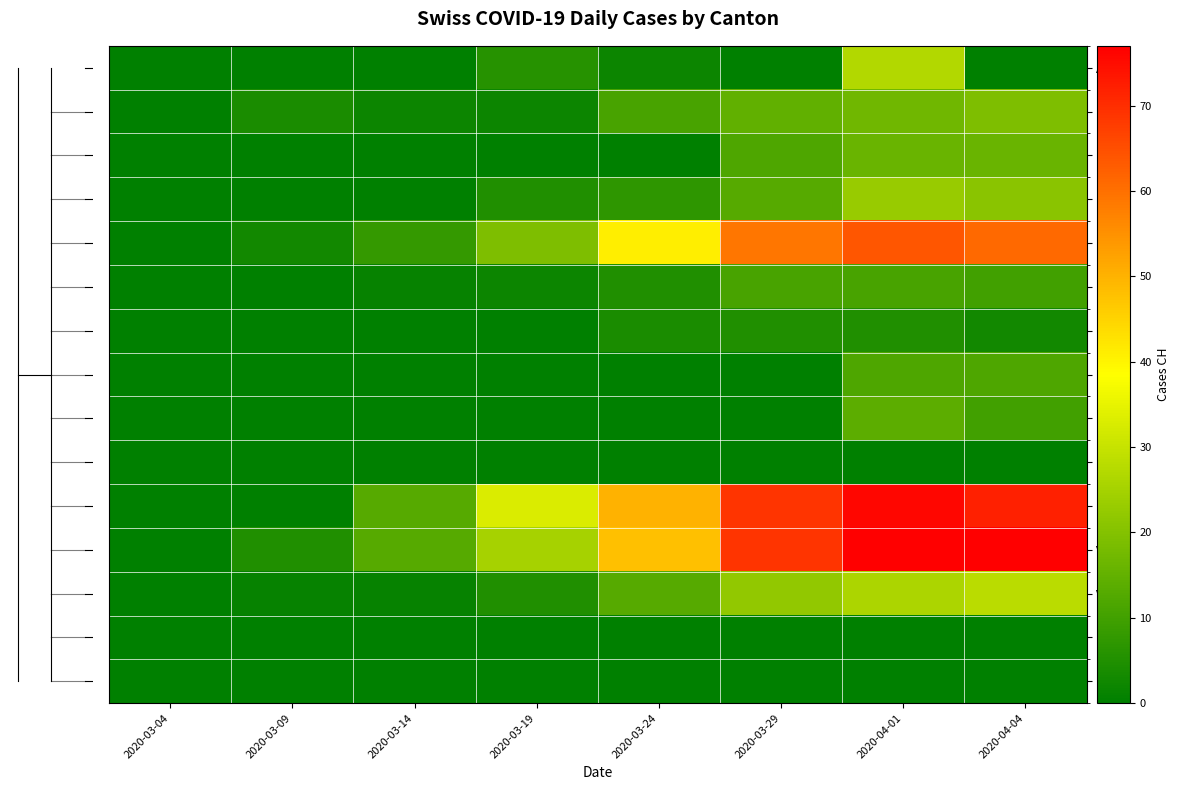

Reading left to right, transcribe all the data shown in this chart.

AG: 2020-03-04=0	2020-03-09=0	2020-03-14=0	2020-03-19=6	2020-03-24=2	2020-03-29=0	2020-04-01=27	2020-04-04=0
BL: 2020-03-04=0	2020-03-09=4	2020-03-14=2	2020-03-19=2	2020-03-24=11	2020-03-29=15	2020-04-01=17	2020-04-04=19
BS: 2020-03-04=0	2020-03-09=0	2020-03-14=0	2020-03-19=0	2020-03-24=0	2020-03-29=12	2020-04-01=16	2020-04-04=16
FR: 2020-03-04=0	2020-03-09=0	2020-03-14=0	2020-03-19=5	2020-03-24=7	2020-03-29=13	2020-04-01=23	2020-04-04=21
GE: 2020-03-04=0	2020-03-09=3	2020-03-14=8	2020-03-19=19	2020-03-24=41	2020-03-29=59	2020-04-01=64	2020-04-04=61
GR: 2020-03-04=0	2020-03-09=0	2020-03-14=1	2020-03-19=2	2020-03-24=5	2020-03-29=11	2020-04-01=11	2020-04-04=10
JU: 2020-03-04=0	2020-03-09=0	2020-03-14=0	2020-03-19=0	2020-03-24=4	2020-03-29=5	2020-04-01=5	2020-04-04=3
LU: 2020-03-04=0	2020-03-09=0	2020-03-14=0	2020-03-19=0	2020-03-24=0	2020-03-29=0	2020-04-01=12	2020-04-04=12
NE: 2020-03-04=0	2020-03-09=0	2020-03-14=0	2020-03-19=0	2020-03-24=0	2020-03-29=0	2020-04-01=14	2020-04-04=10
SG: 2020-03-04=0	2020-03-09=0	2020-03-14=0	2020-03-19=0	2020-03-24=0	2020-03-29=0	2020-04-01=0	2020-04-04=0
TI: 2020-03-04=0	2020-03-09=0	2020-03-14=13	2020-03-19=33	2020-03-24=50	2020-03-29=69	2020-04-01=76	2020-04-04=72
VD: 2020-03-04=0	2020-03-09=5	2020-03-14=13	2020-03-19=25	2020-03-24=48	2020-03-29=69	2020-04-01=77	2020-04-04=77
VS: 2020-03-04=0	2020-03-09=1	2020-03-14=1	2020-03-19=5	2020-03-24=13	2020-03-29=22	2020-04-01=26	2020-04-04=28
ZG: 2020-03-04=0	2020-03-09=0	2020-03-14=0	2020-03-19=0	2020-03-24=0	2020-03-29=0	2020-04-01=0	2020-04-04=0
ZH: 2020-03-04=0	2020-03-09=0	2020-03-14=0	2020-03-19=0	2020-03-24=0	2020-03-29=0	2020-04-01=0	2020-04-04=0